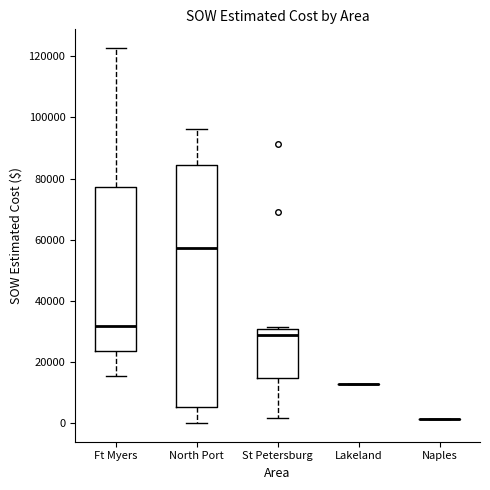

Reading left to right, transcribe this box plot: for each box, give where its median line is, the range the box spans, and where its two whiskers end, as read against the y-axis. The values are not printed on the chart, so give them approximately, as read against the axis.

Ft Myers: median 32000, box 24000 to 78000, whiskers 16000 to 122000
North Port: median 58000, box 6000 to 84000, whiskers 0 to 96000
St Petersburg: median 28000, box 14000 to 30000, whiskers 2000 to 32000
Lakeland: box collapsed to a line at 12000, whiskers 12000 to 12000
Naples: box collapsed to a line at 2000, whiskers 2000 to 2000